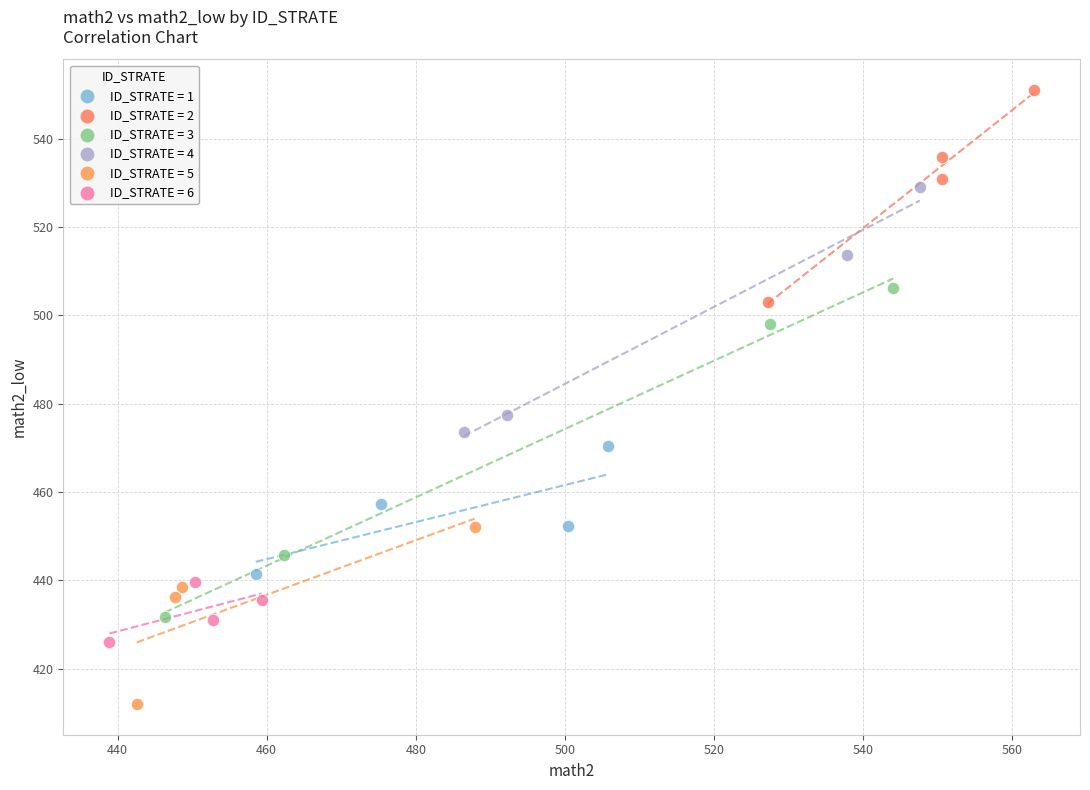

What are all the series names shown in the legend?

ID_STRATE = 1, ID_STRATE = 2, ID_STRATE = 3, ID_STRATE = 4, ID_STRATE = 5, ID_STRATE = 6